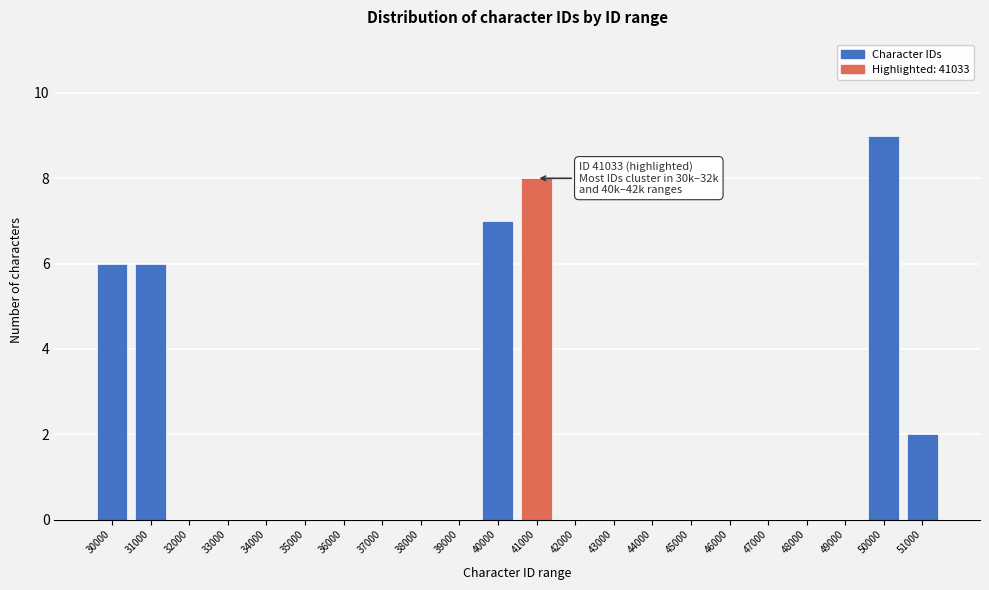

Reading left to right, extract all data points from this chart.

30000=6	31000=6	32000=0	33000=0	34000=0	35000=0	36000=0	37000=0	38000=0	39000=0	40000=7	41000=8	42000=0	43000=0	44000=0	45000=0	46000=0	47000=0	48000=0	49000=0	50000=9	51000=2